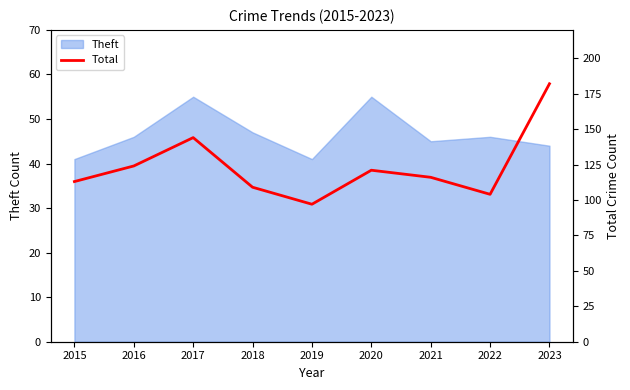

What is the ratio of the value at 2017 to the value at 2016?

1.2